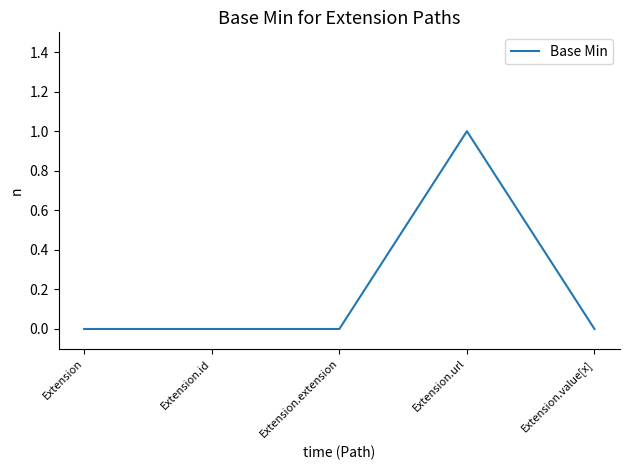

Which category has the highest value across all series?

Extension.url